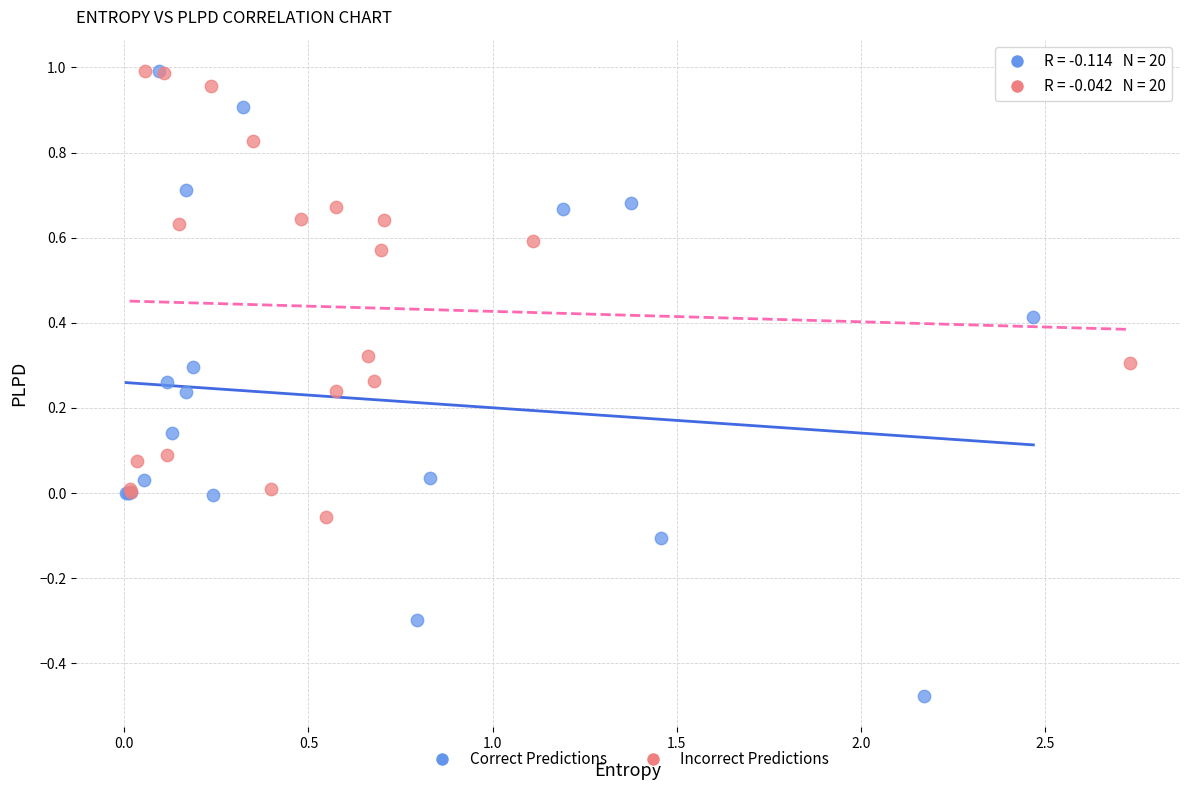

Which series has the widest spread of Y values?

Correct Predictions